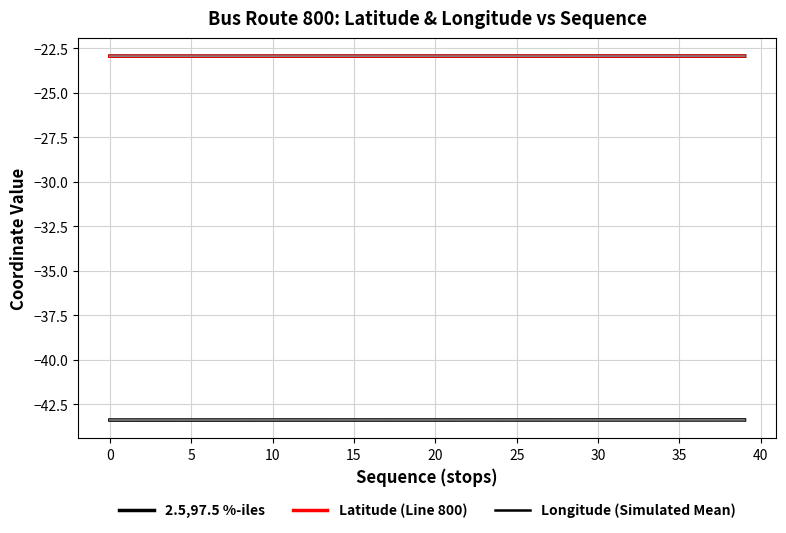

True or false: 2.5,97.5 %-iles and Longitude (Simulated Mean) intersect in this chart.

False